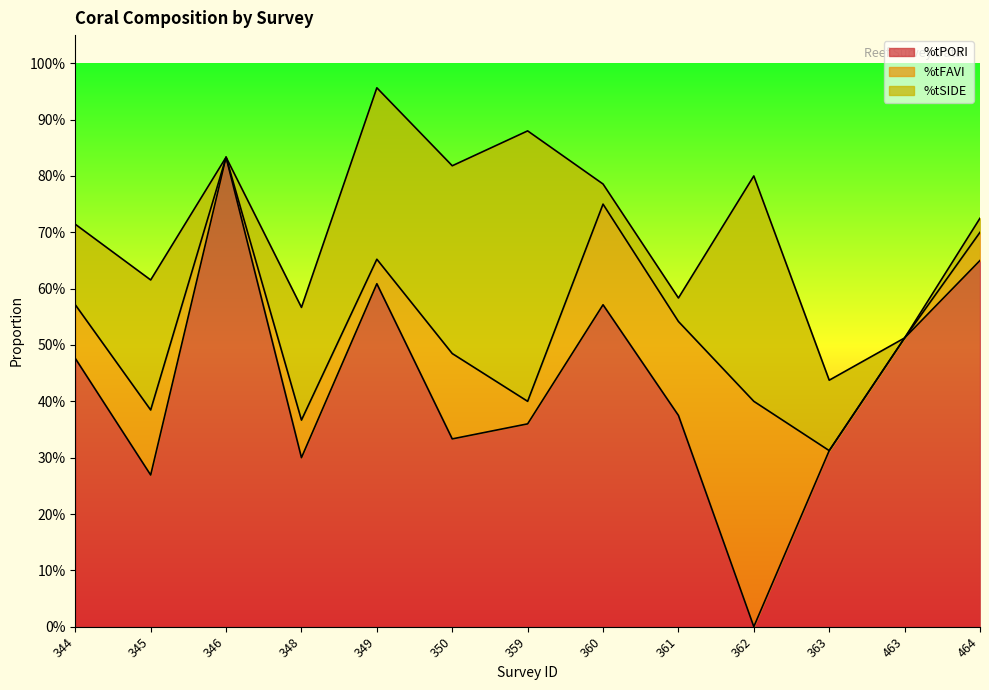

How many positive values does the %tSIDE series have?

11